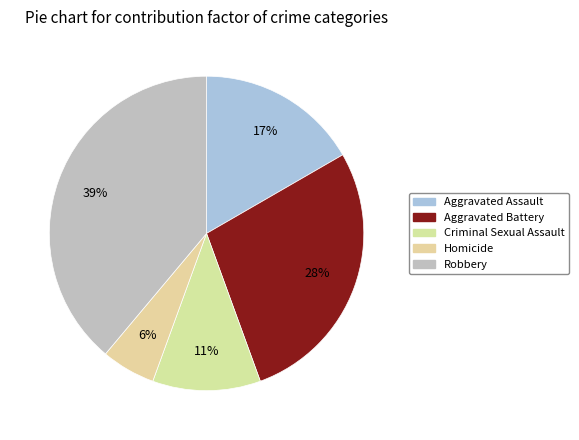

Is it true that Aggravated Battery is 33% of the pie?

False